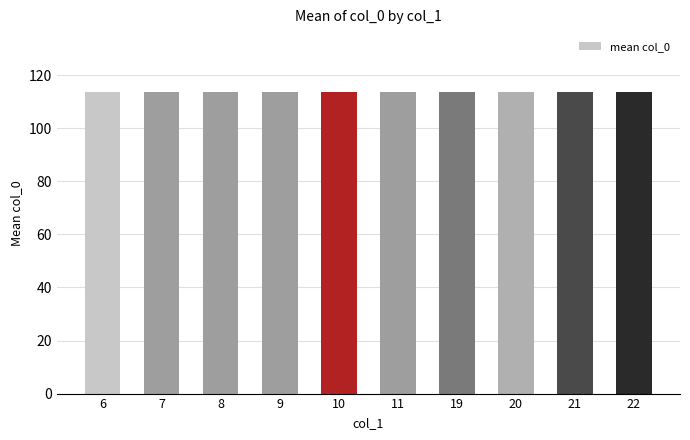

How many distinct data groups are displayed?

1